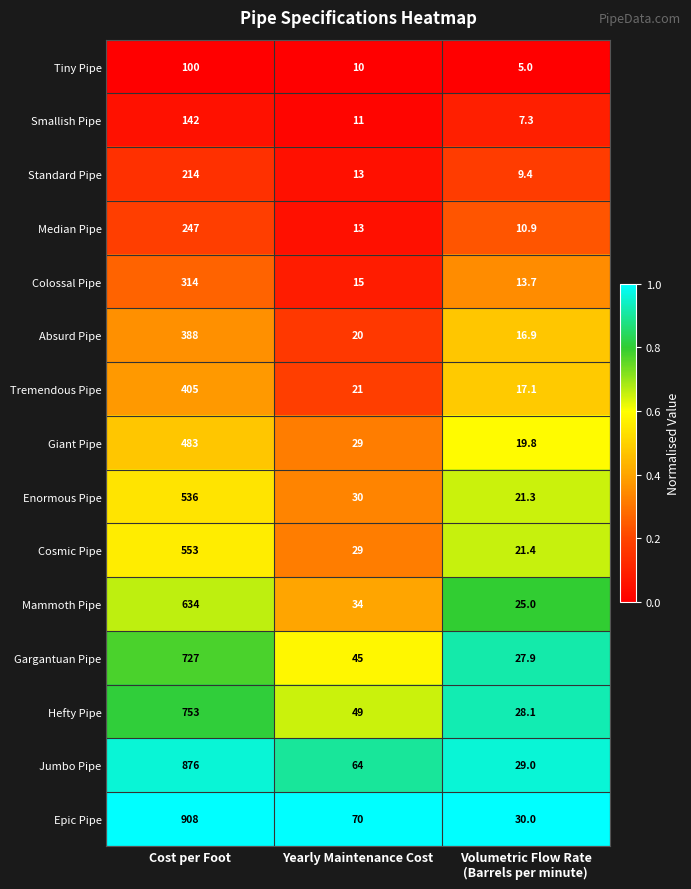

What is the sum of all Enormous Pipe values?

587.3